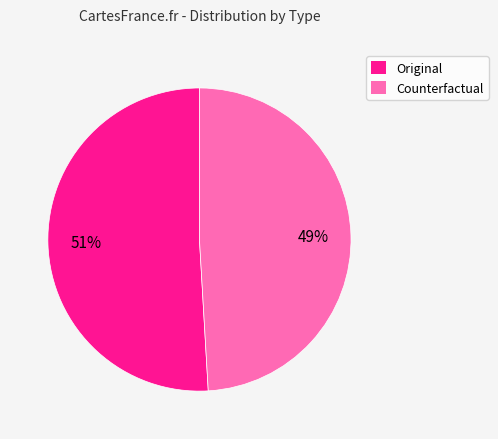

Is the sum of Original and Counterfactual greater than half?

Yes